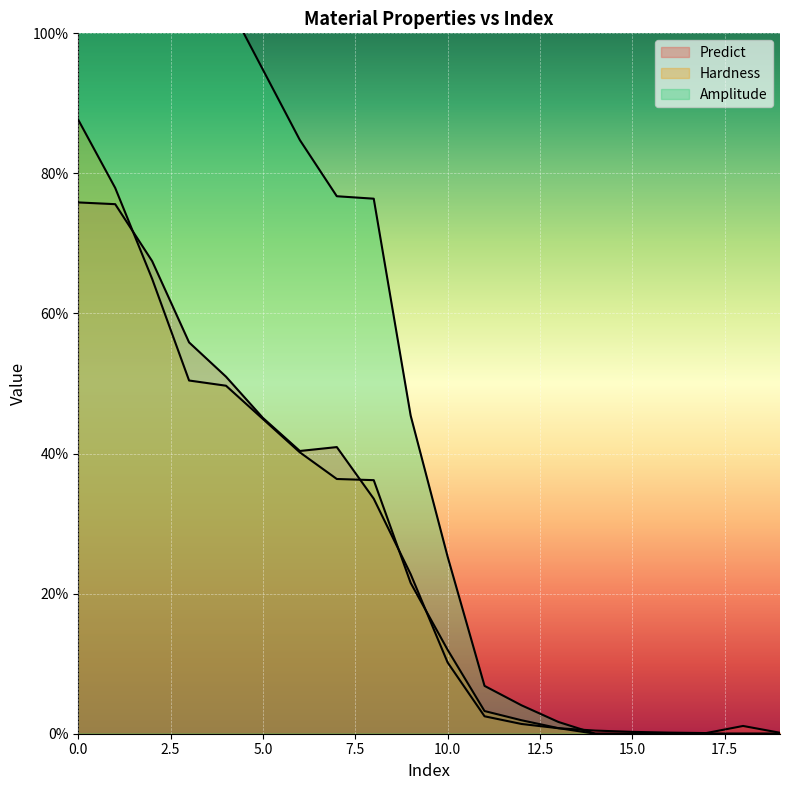

True or false: Amplitude has more than 1 points higher than both neighbors.

False